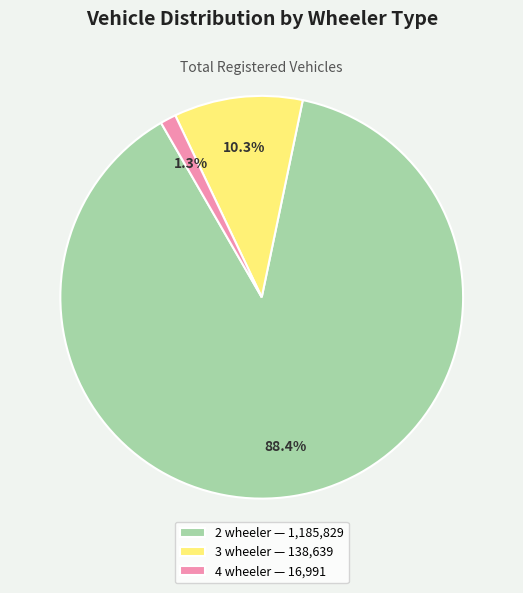

To the nearest percent, what percentage of the pie is 3 wheeler?

10%